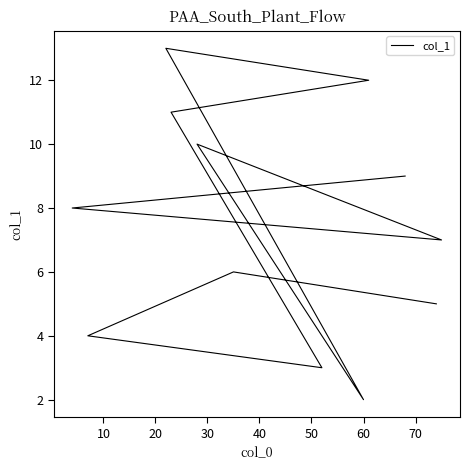

What is the difference between the maximum and second lowest values?

10.0